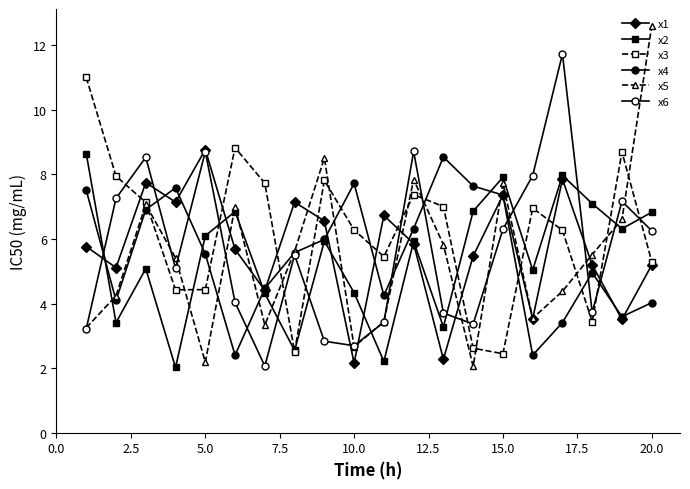

How many data points in x5 are less than 5?

9